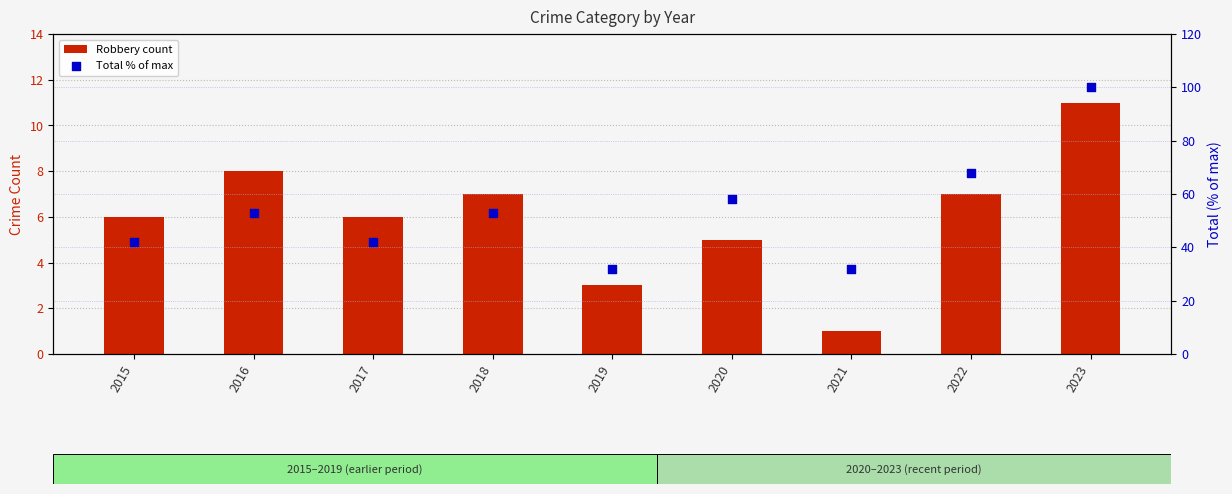

Which series contains the lowest Y value?

Robbery count